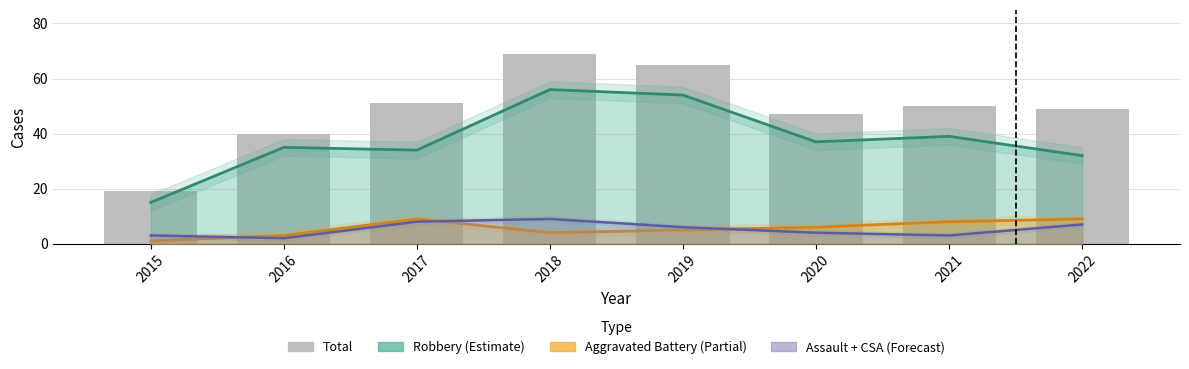

Rank the categories by value from lowest to highest.

2015, 2016, 2020, 2022, 2021, 2017, 2019, 2018